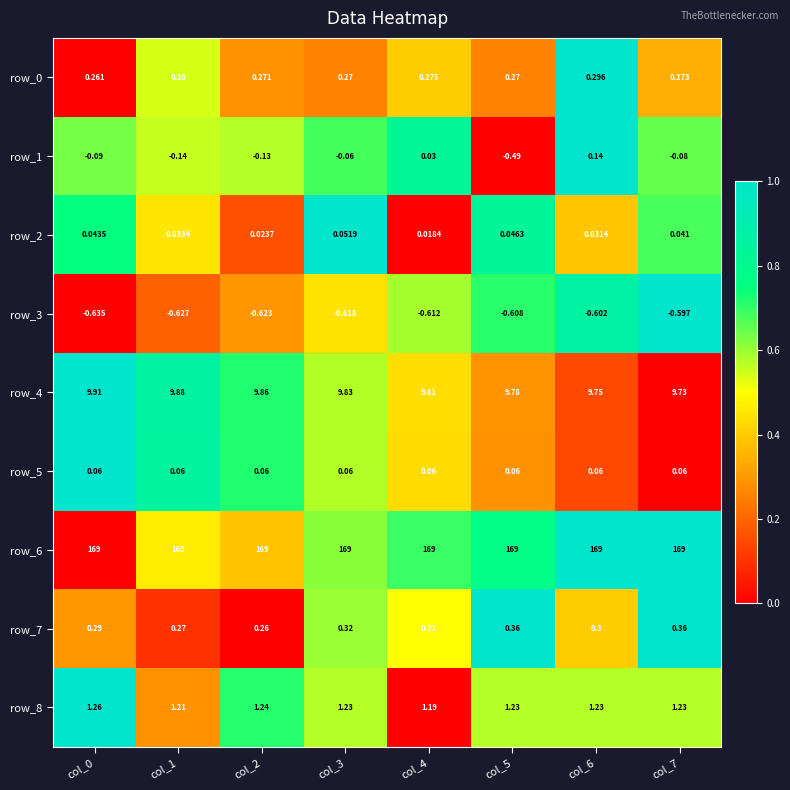

How many categories are shown in the chart?

8